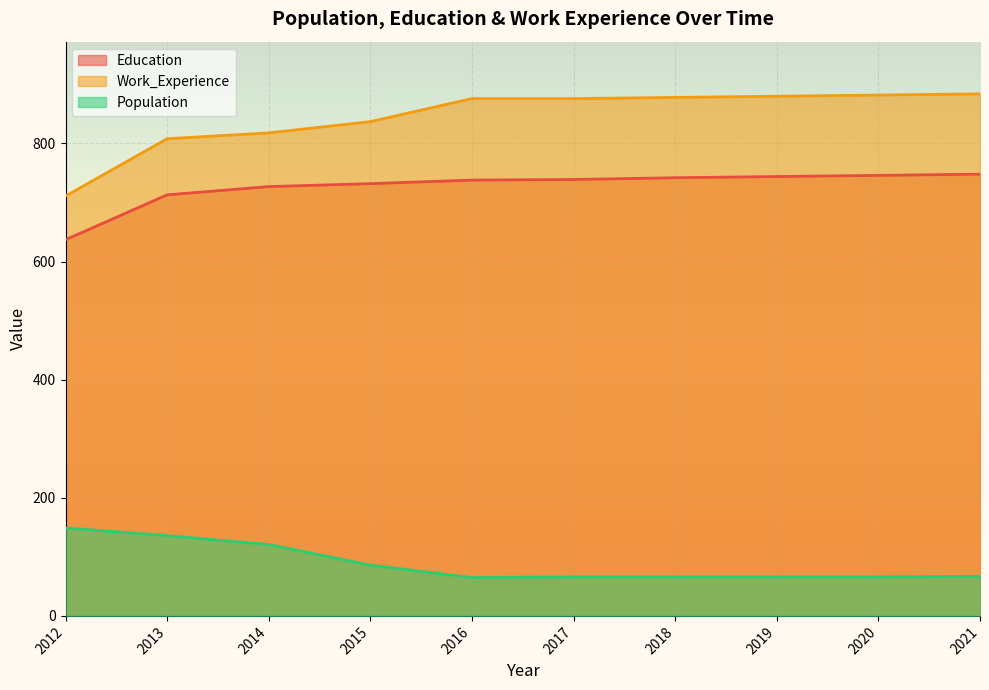

At how many categories does at least one series exceed 695?

10